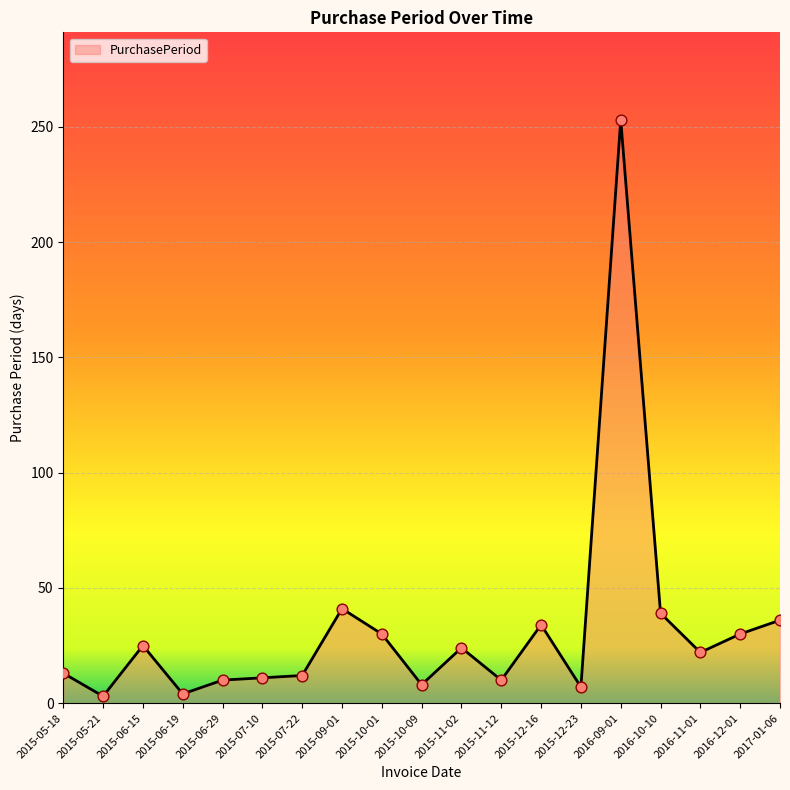

What is the change in value from 2015-11-02 to 2016-12-01?

+6